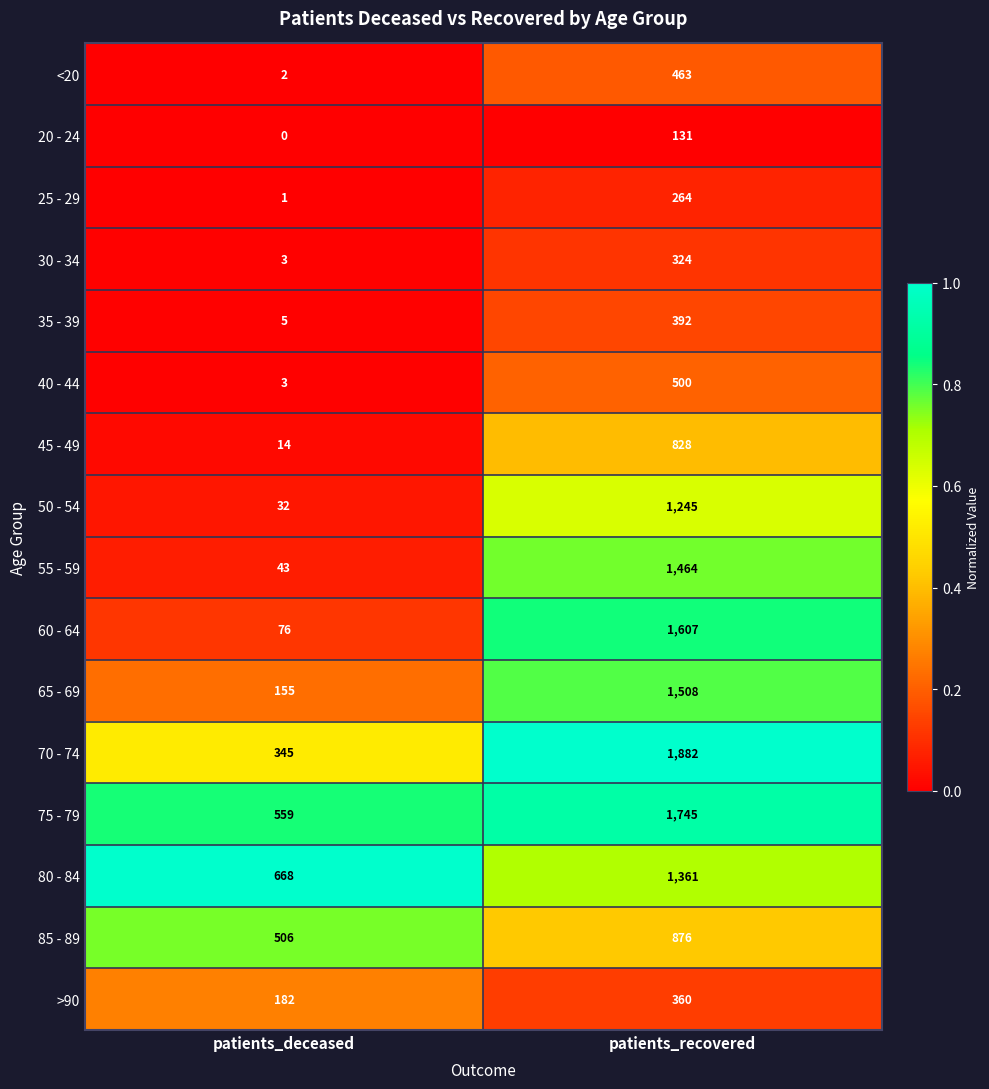

What is the approximate value of 55 - 59 at patients_deceased?

43